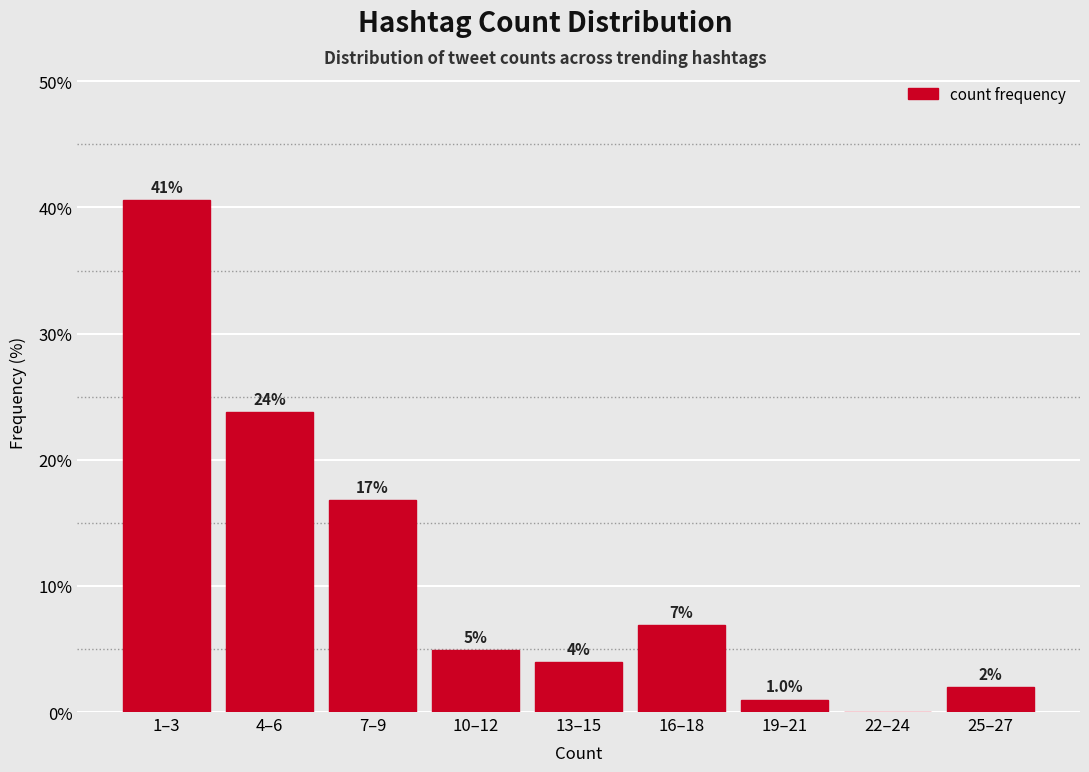

Reading right to left, extract all data points from this chart.

25–27=2.0	22–24=0.0	19–21=1.0	16–18=6.9	13–15=4.0	10–12=5.0	7–9=16.8	4–6=23.8	1–3=40.6